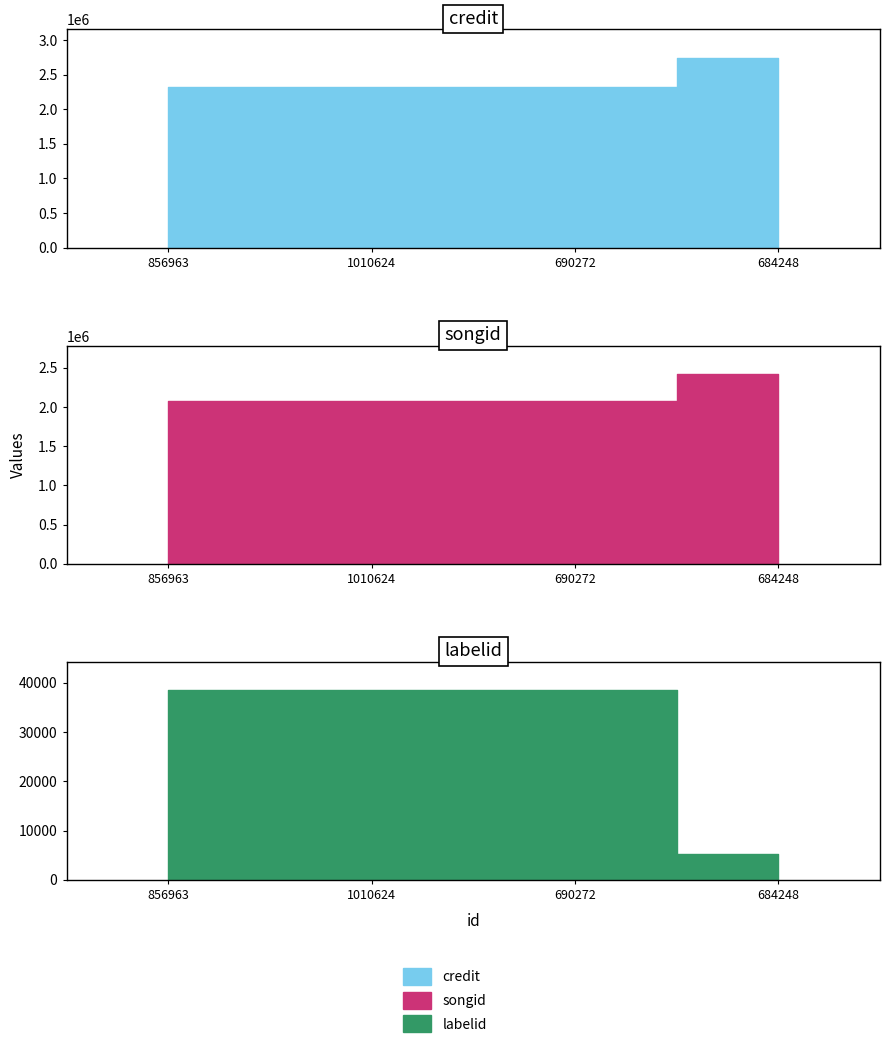

What is the label of the 1st point from the right?

684248